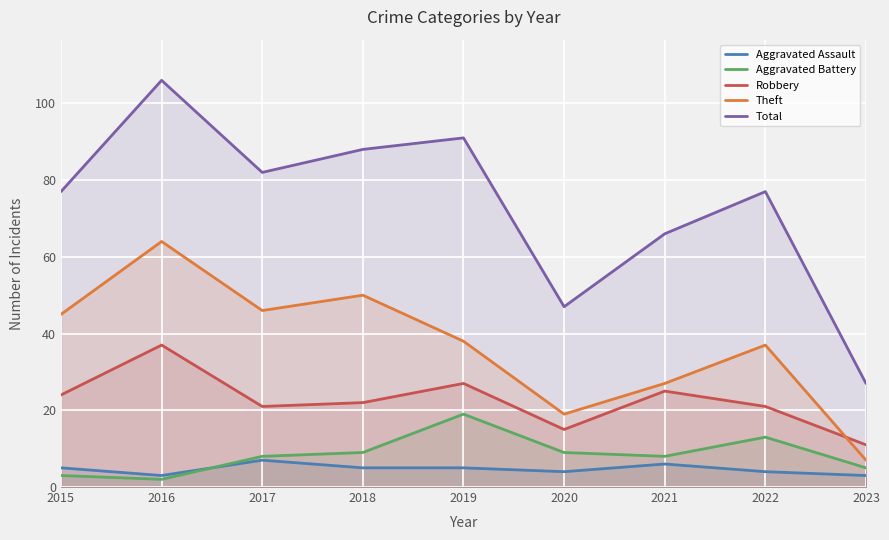

What is the difference between the second highest and second lowest values in the Theft series?

31